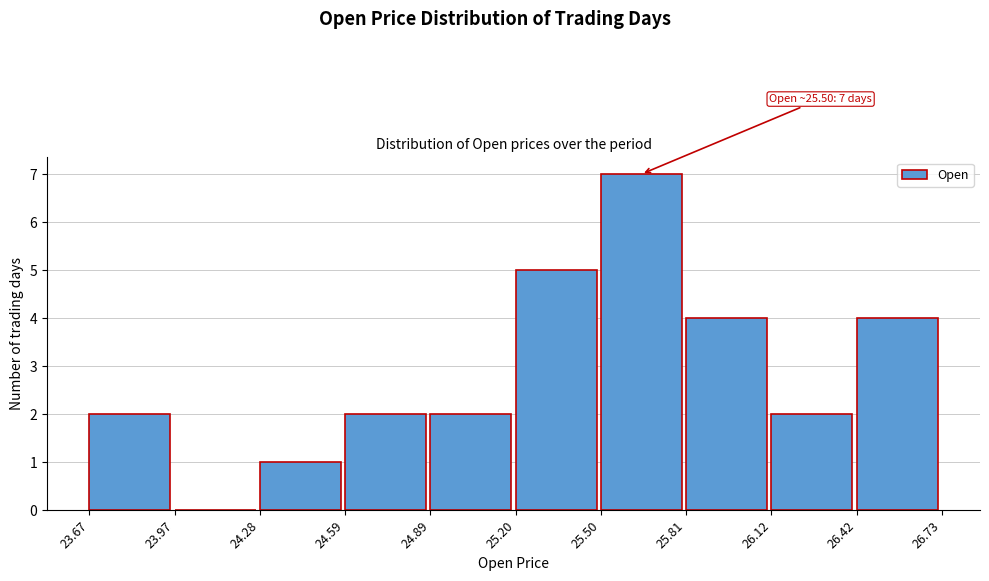

Over which range of the x-axis is the bar tallest?

25.50 to 25.81